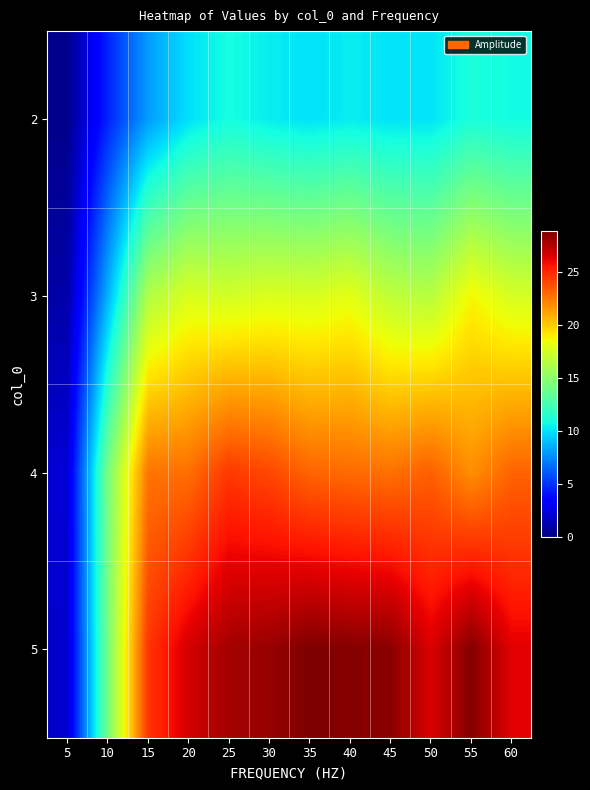

Which has a higher value, 15 or 30?

30